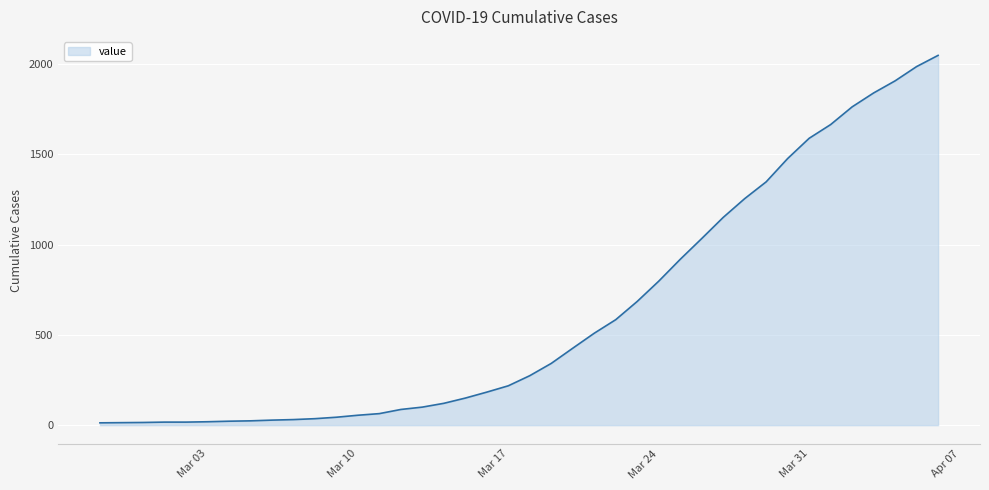

What is the greatest value displayed?

2047